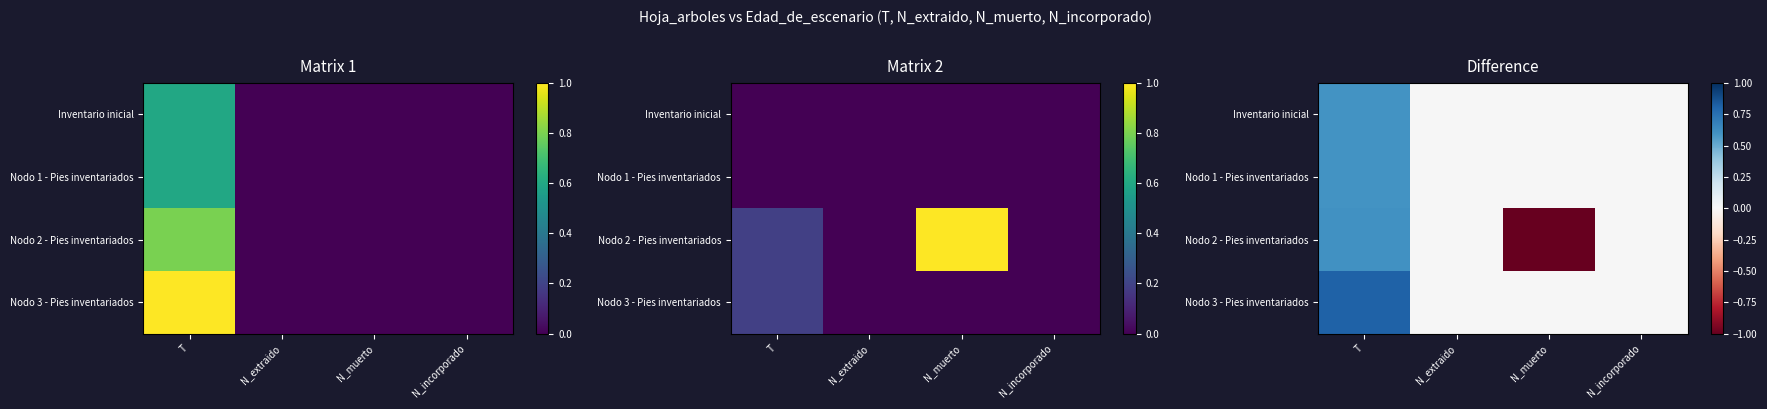

List the labels in order of Nodo 1 - Pies inventariados value, largest first.

T, N_extraido, N_muerto, N_incorporado